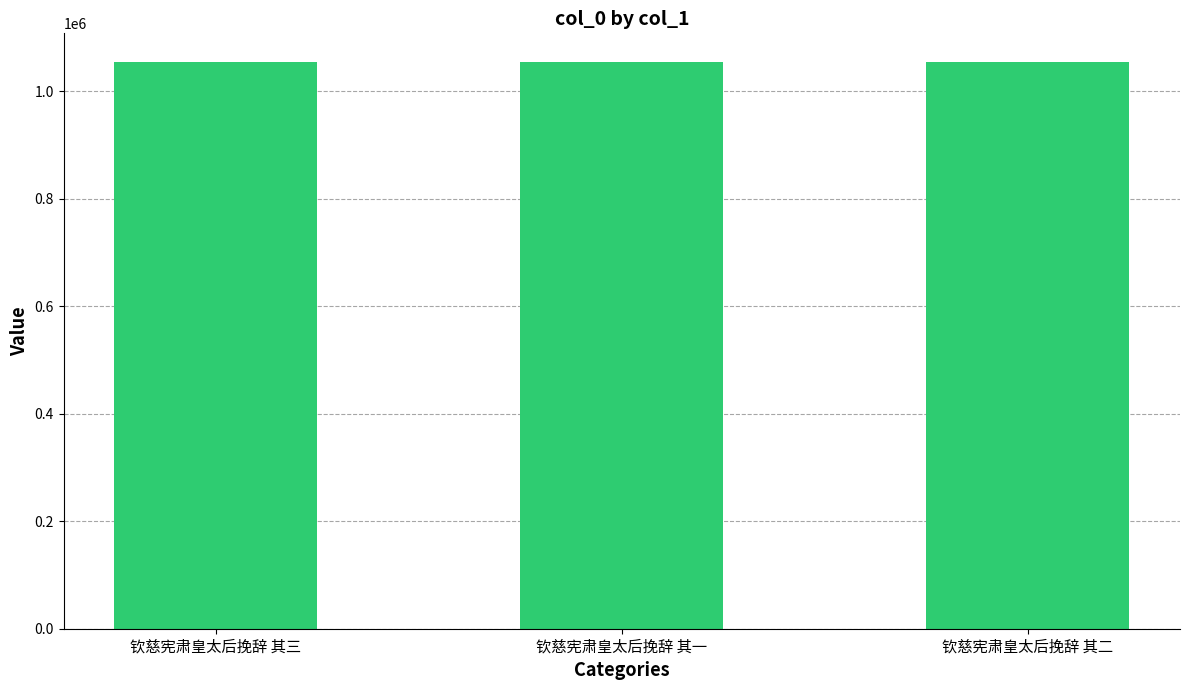

Read the value at 钦慈宪肃皇太后挽辞 其一.

1055255